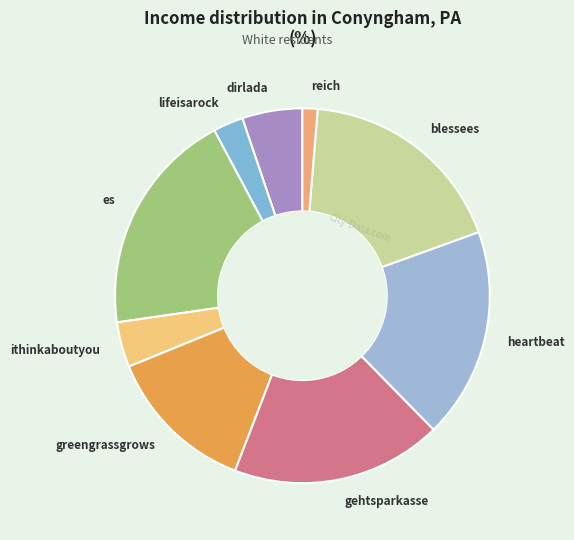

The es slice represents 19% of the pie. True or false?

True